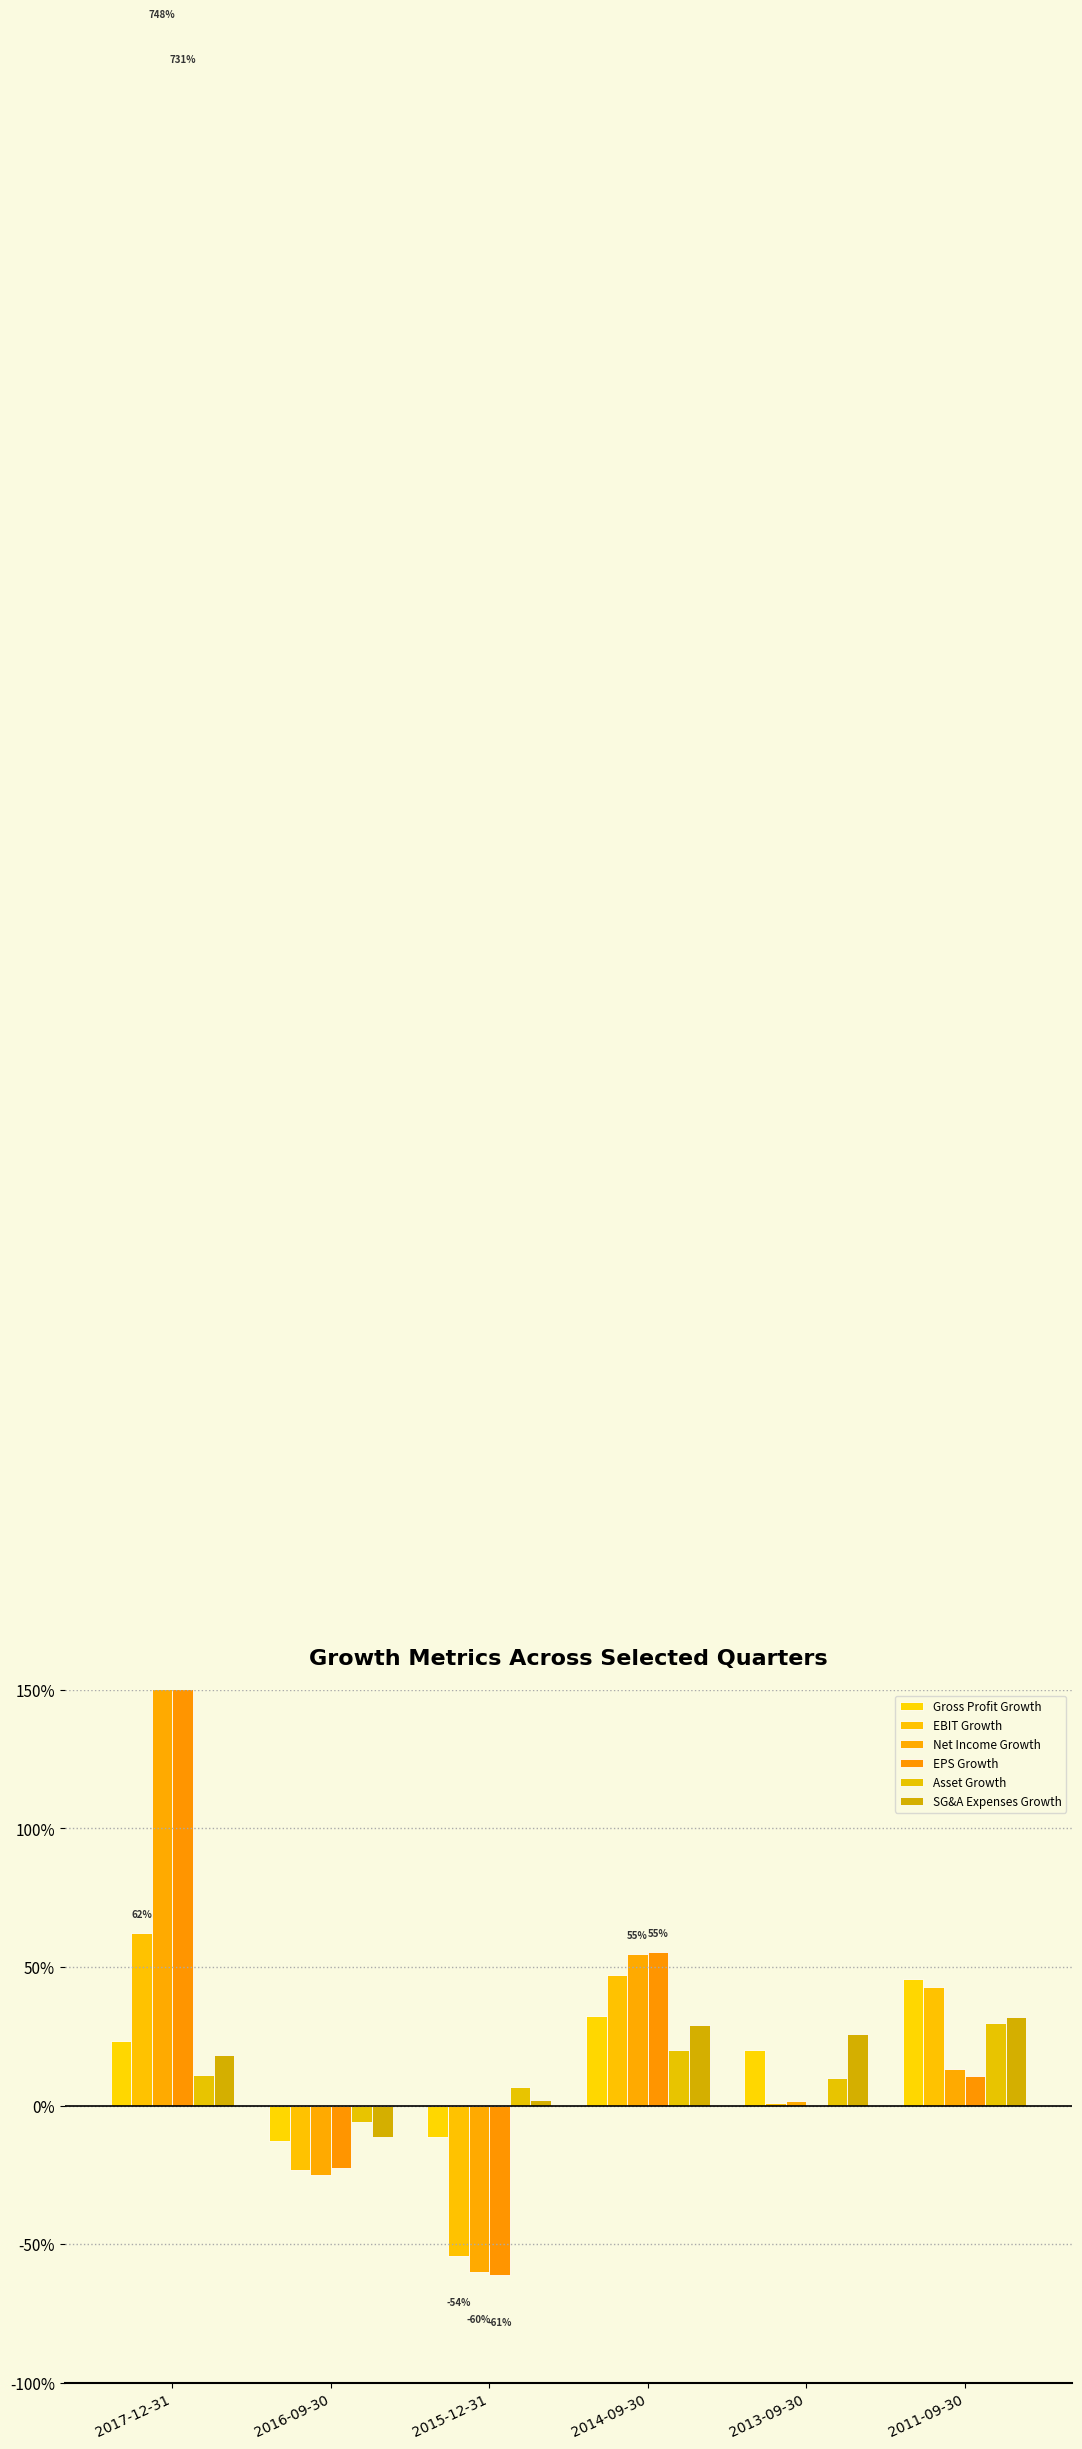

What are all the series names shown in the legend?

Gross Profit Growth, EBIT Growth, Net Income Growth, EPS Growth, Asset Growth, SG&A Expenses Growth